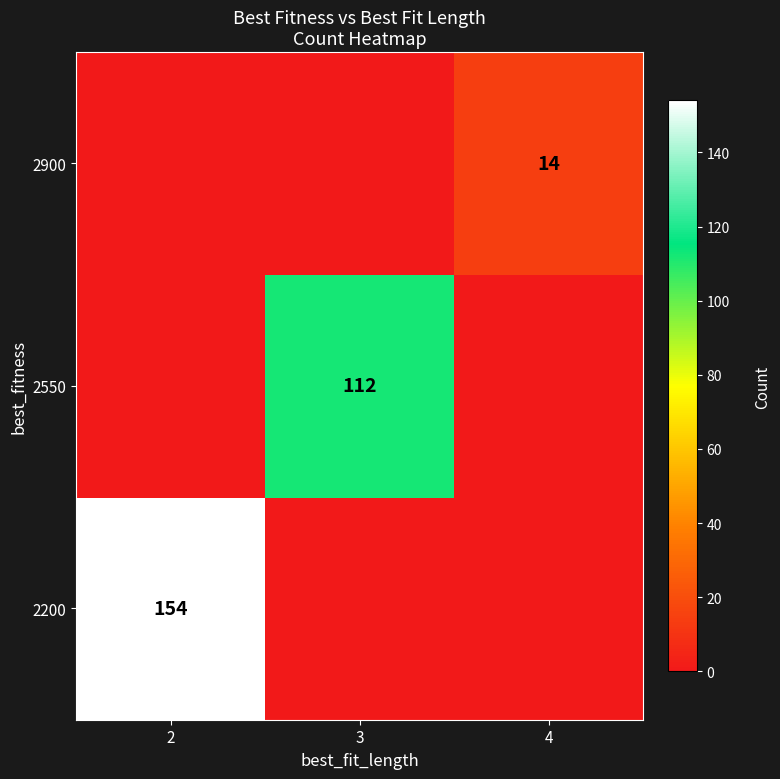

Is it true that 2200 equals 105 at 2?

False